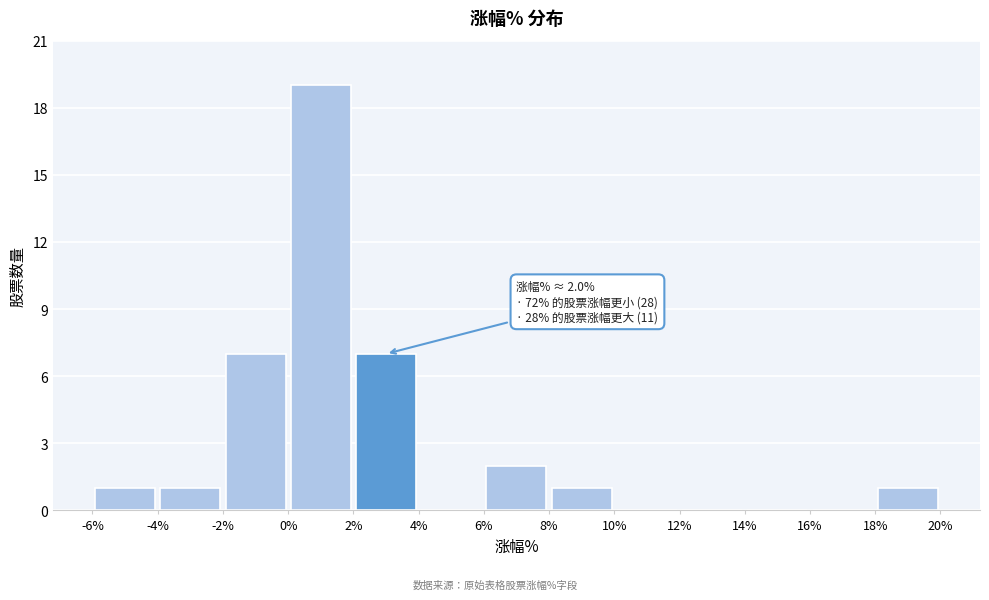

Which range on the x-axis has the tallest bar?

0% to 2%